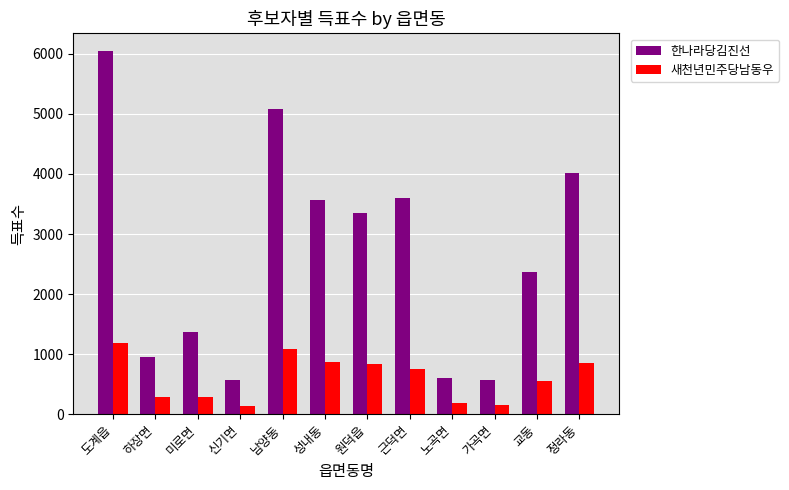

At which label does 새천년민주당남동우 first exceed 747?

도계읍